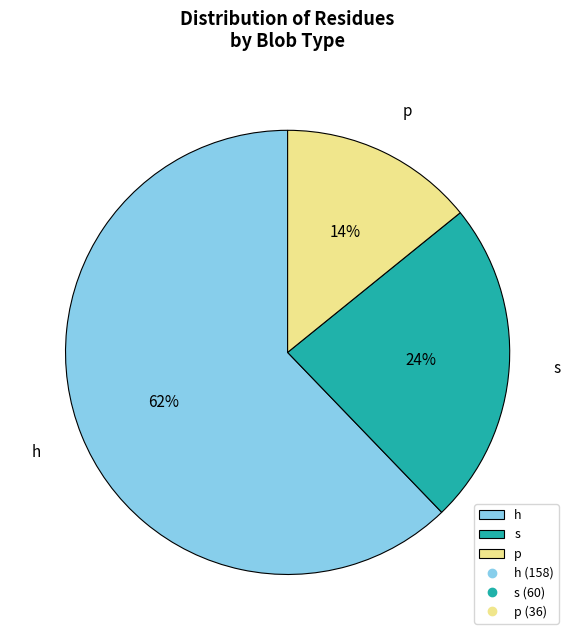

Is the sum of h and p greater than half?

Yes